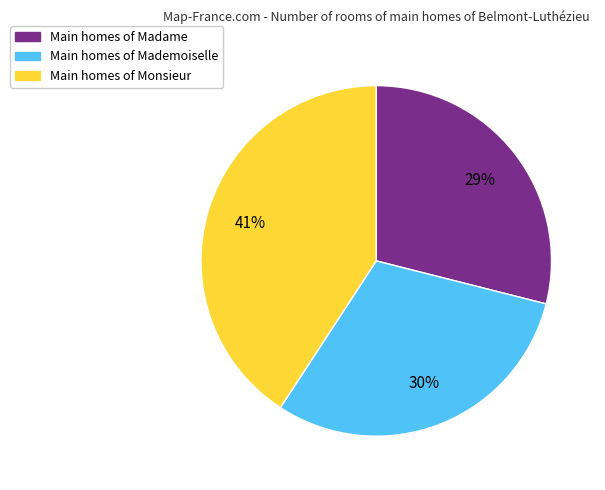

Does any single category account for the majority?

No